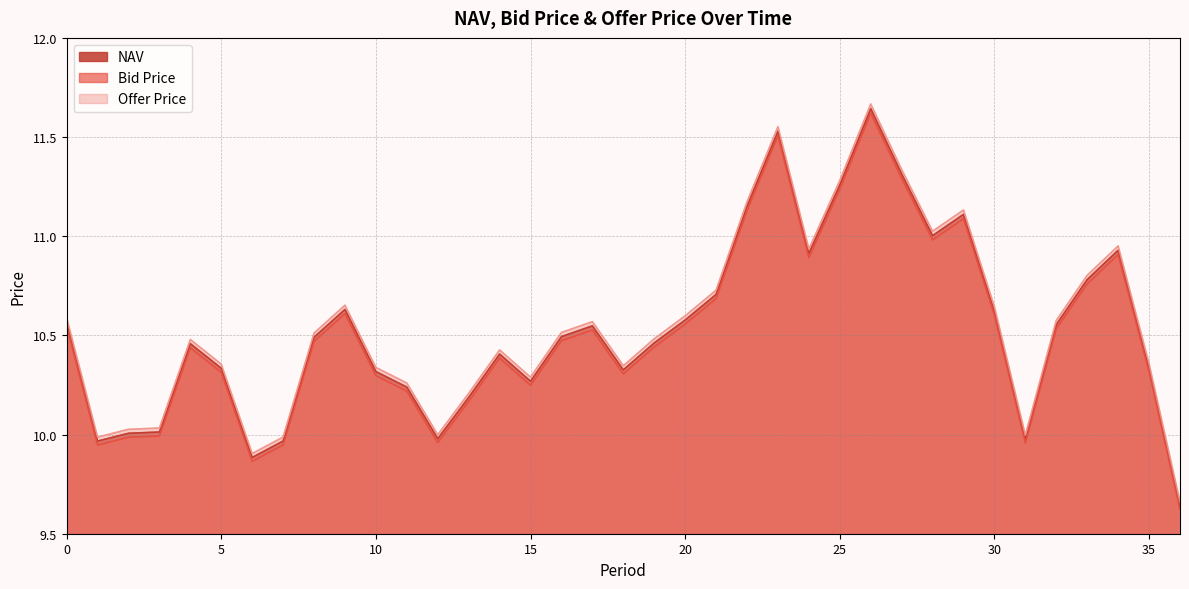

How many data points in Offer Price are above 10?

31